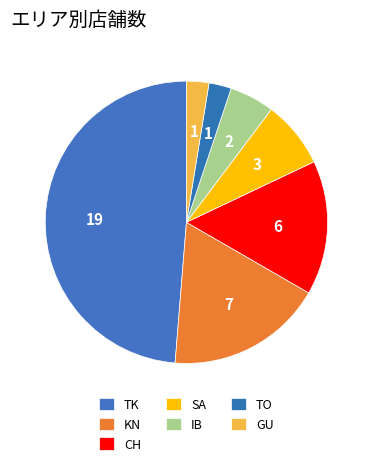

How many slices are in this pie chart?

7